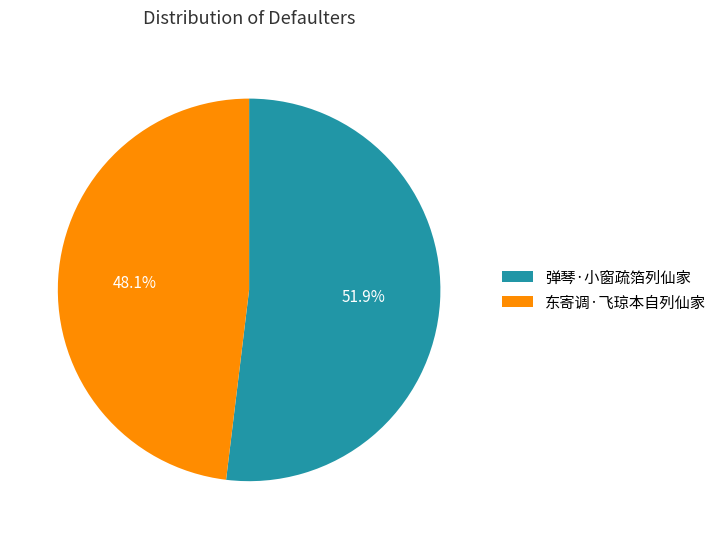

Rank the categories by value from highest to lowest.

弹琴·小窗疏箔列仙家, 东寄调·飞琼本自列仙家